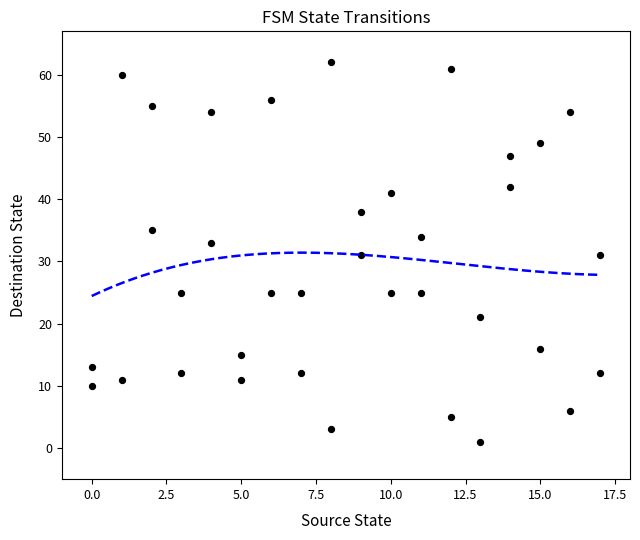

What is the range of X values (max minus min)?

17